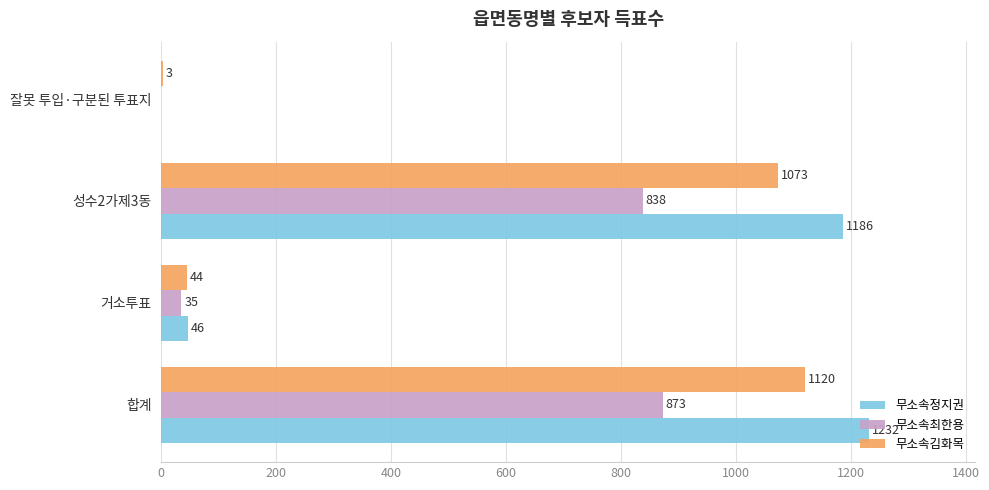

Which series changed the most between 성수2가제3동 and 잘못 투입·구분된 투표지?

무소속정지권